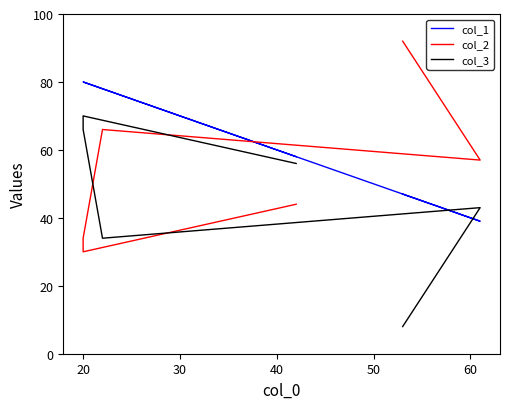

How many times do col_1 and col_3 cross each other?

2